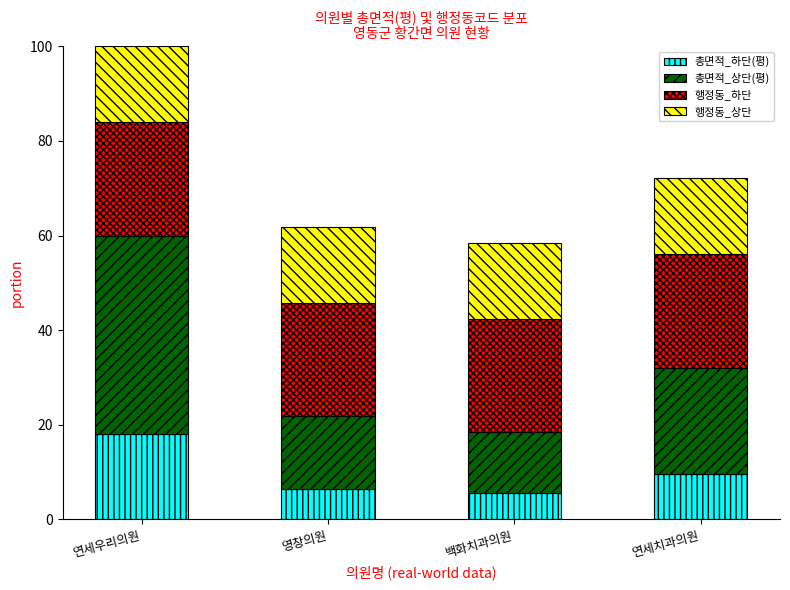

What are all the series names shown in the legend?

총면적_하단(평), 총면적_상단(평), 행정동_하단, 행정동_상단